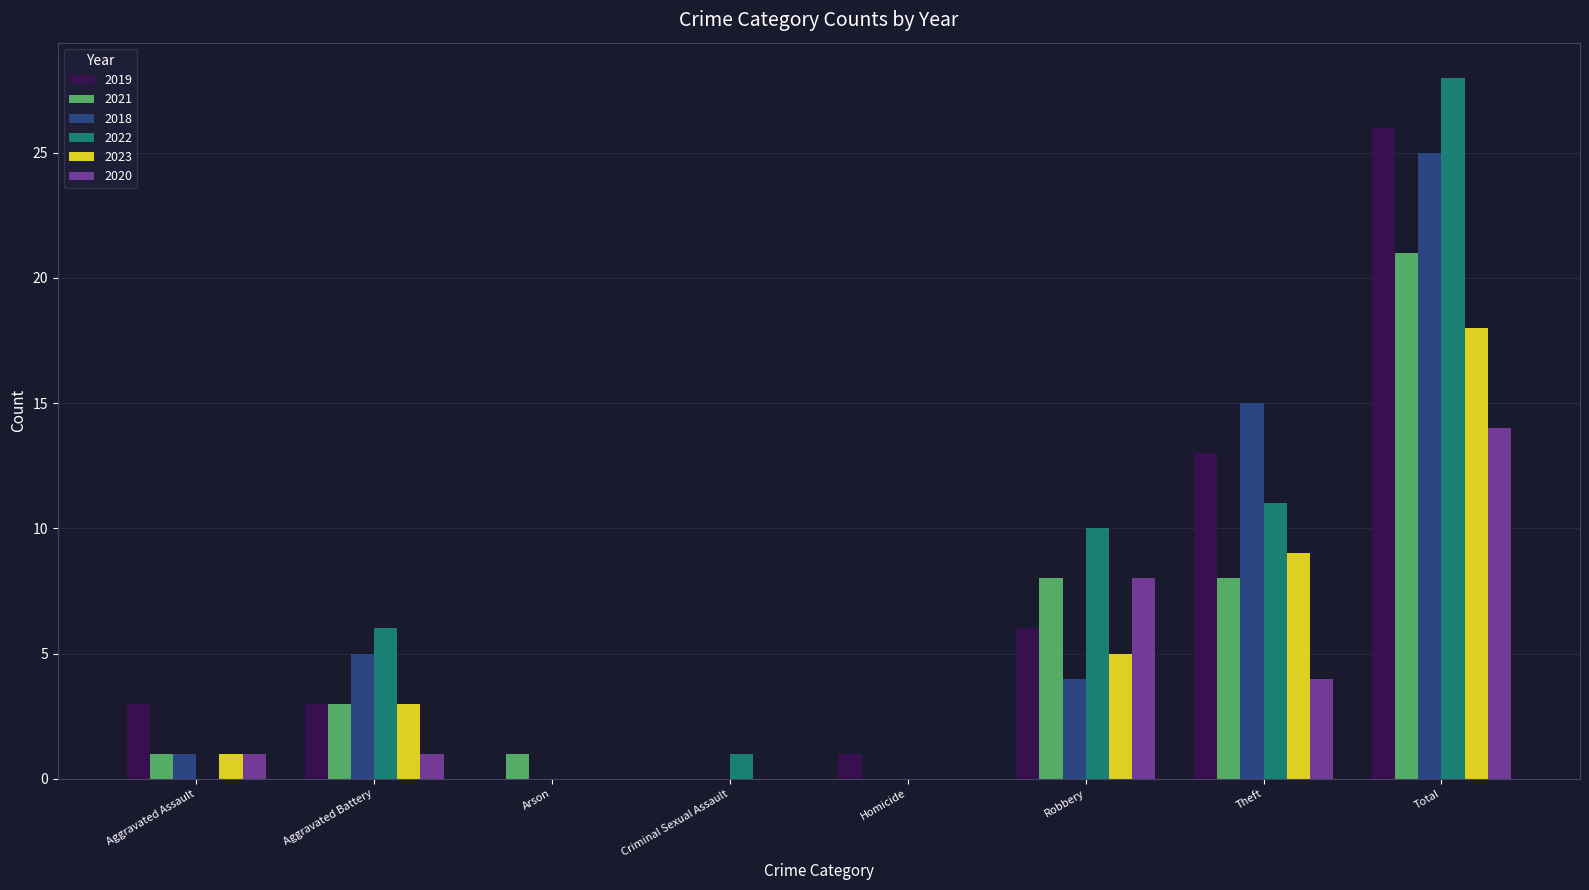

At which category is the sum across all series the highest?

Total